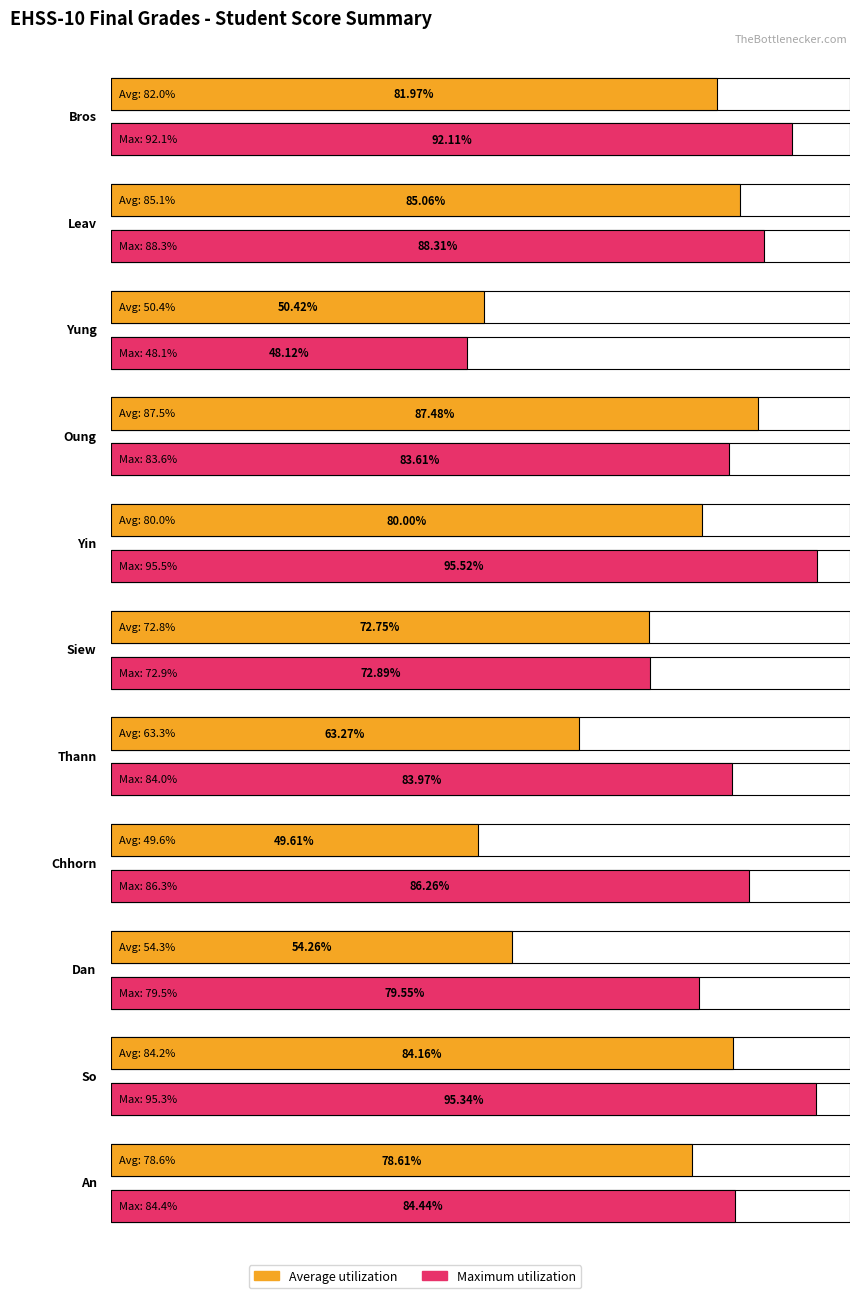

Is it true that Course Total equals 133.5 at An?

False